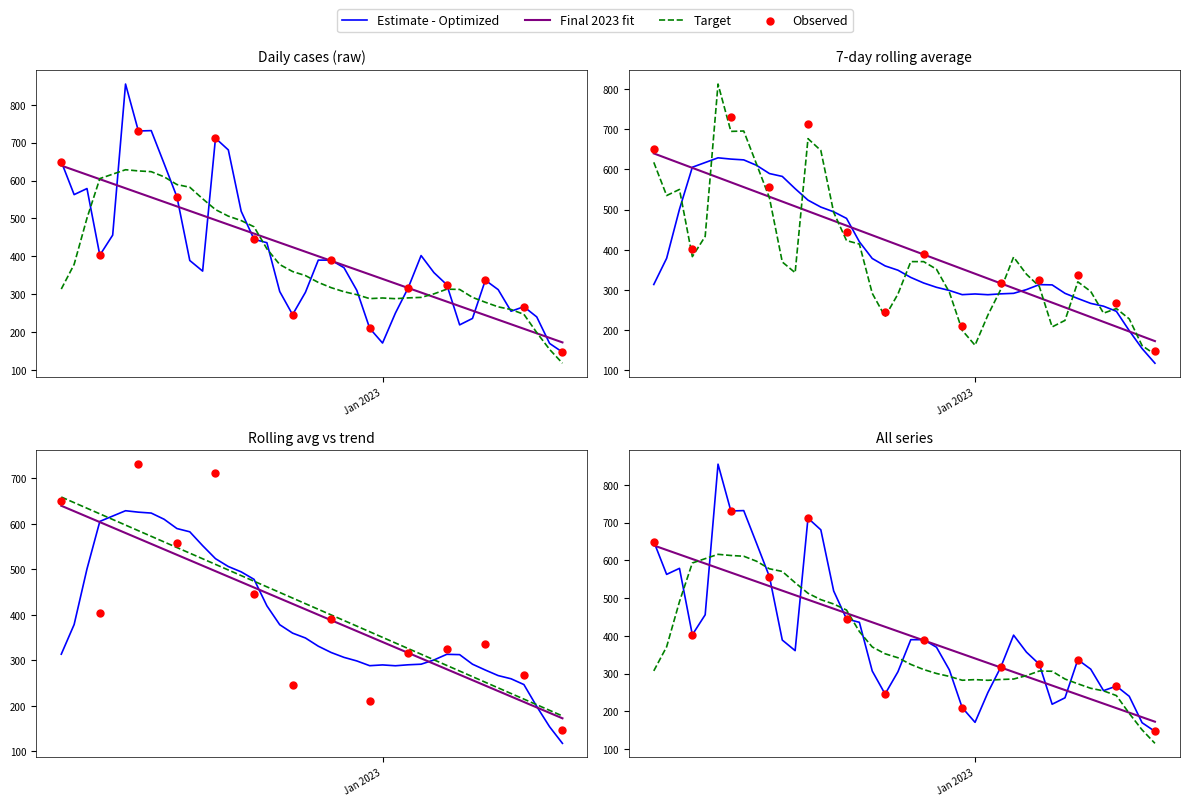

Approximately how many times larger is the value at 2023-01-06 compared to 2022-12-14?

0.4